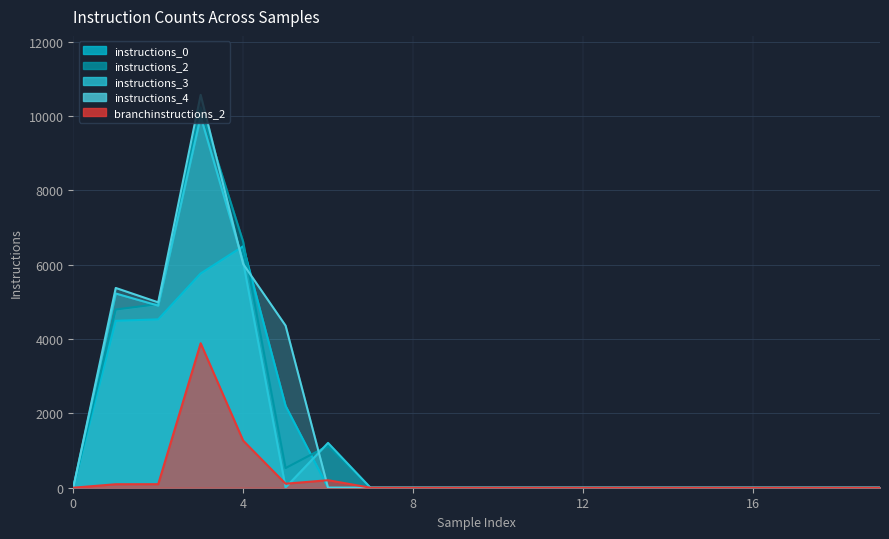

What is the greatest value displayed?

10569